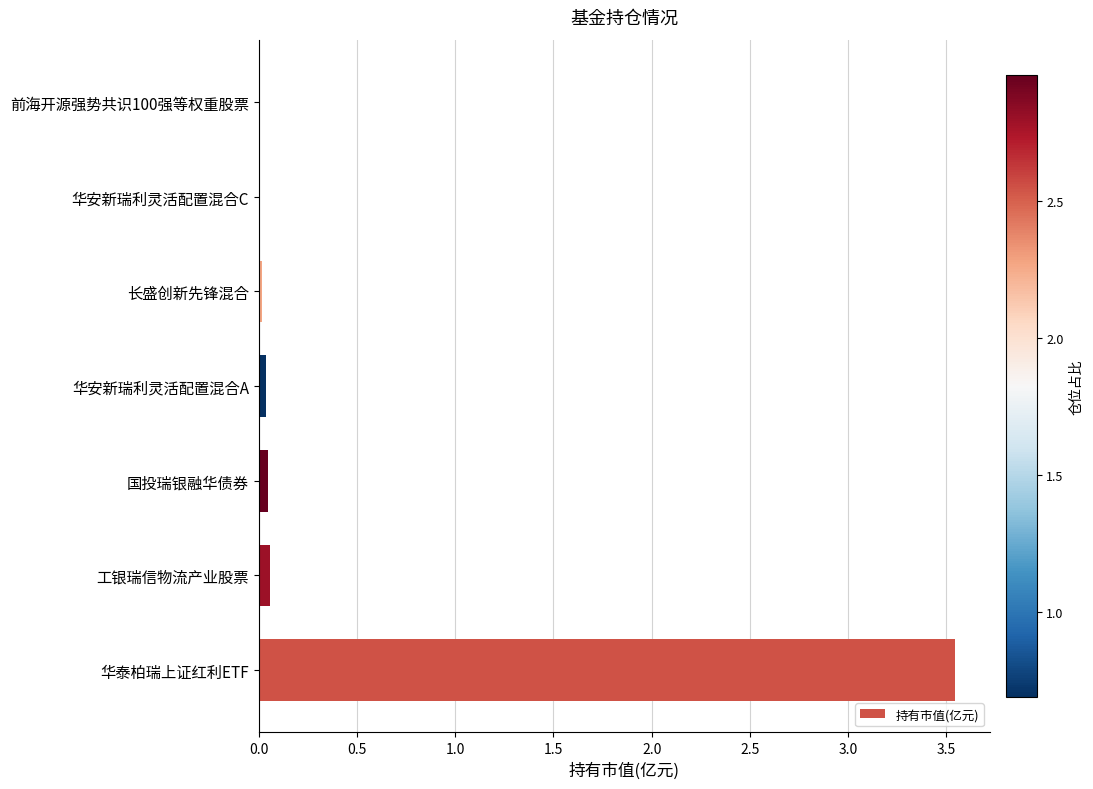

What is the sum of all values?

3.7